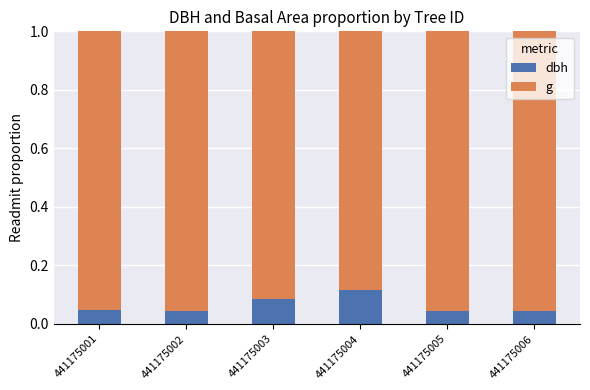

The dbh series shows 0.0 at 441175003. True or false?

False